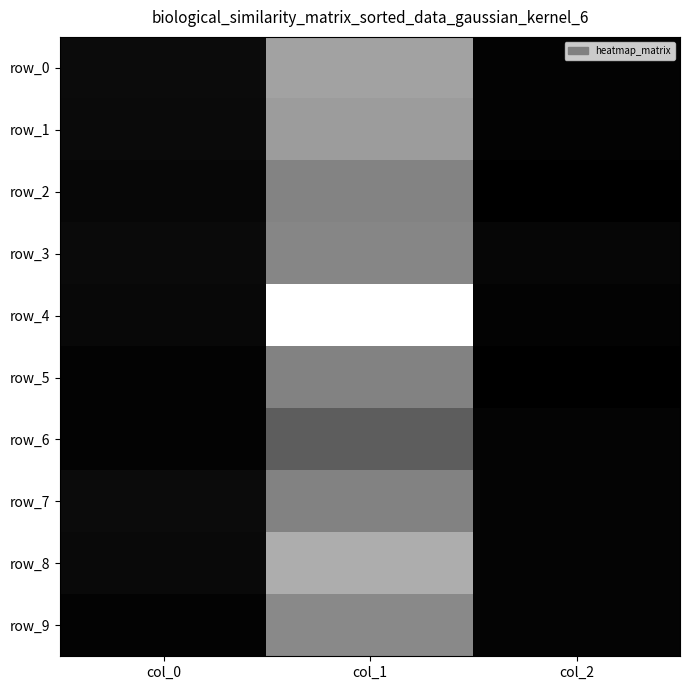

At col_0, list the series in order from largest to smallest.

row_7, row_0, row_3, row_1, row_8, row_4, row_2, row_6, row_9, row_5